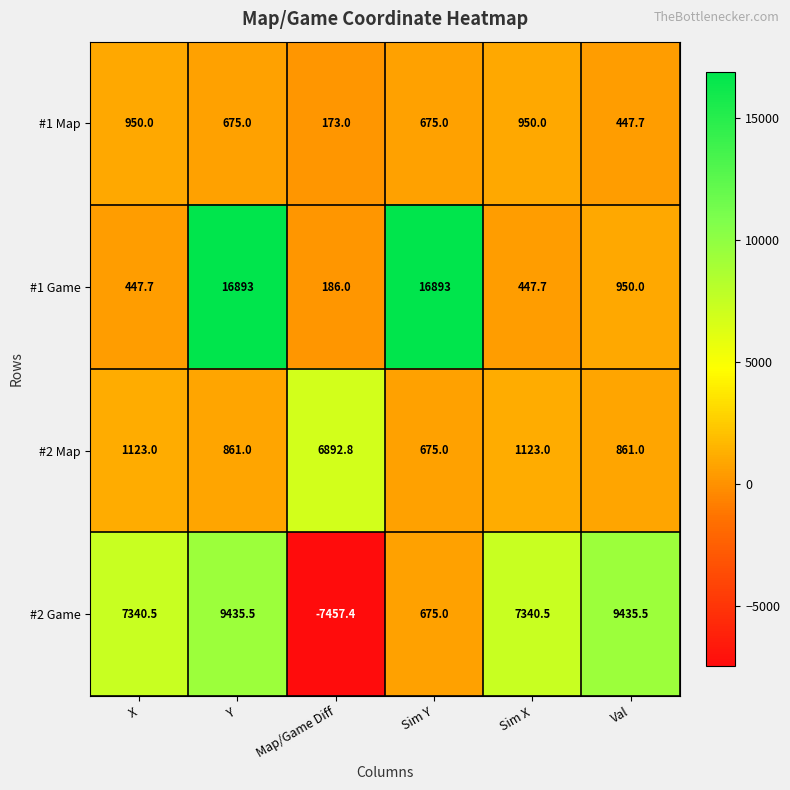

How many series are shown in this chart?

4